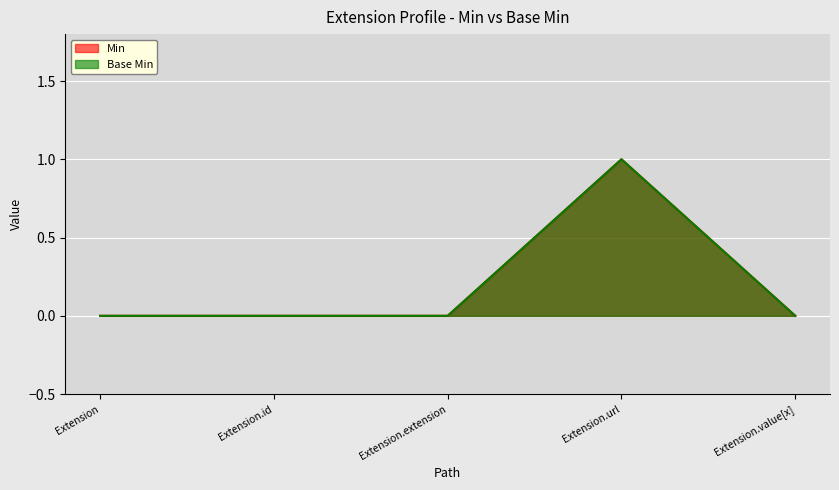

What is the label of the 5th point from the right?

Extension